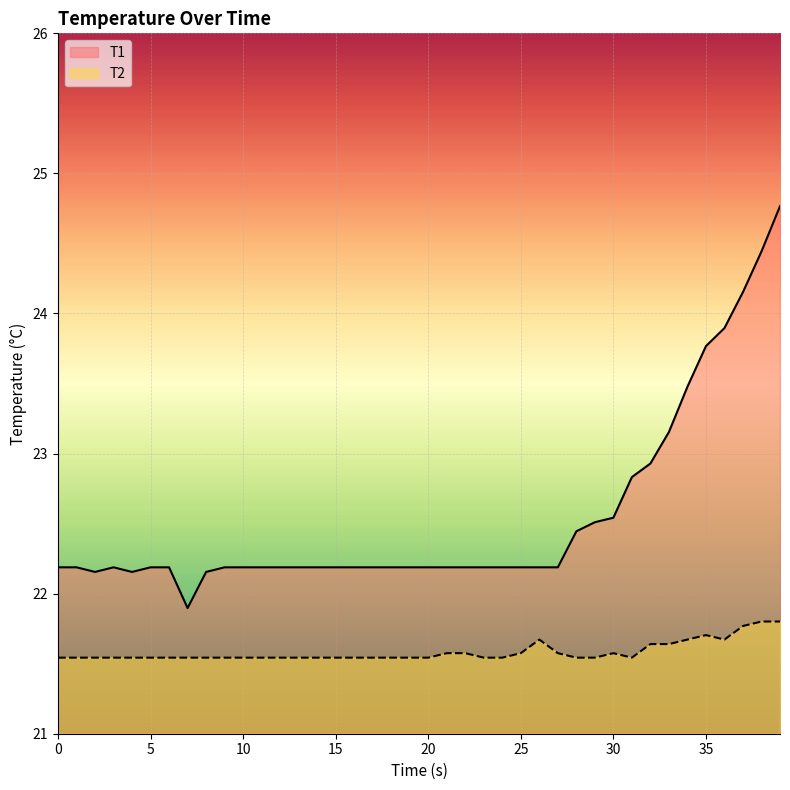

True or false: T1 has a value of 38.4 at 26.

False